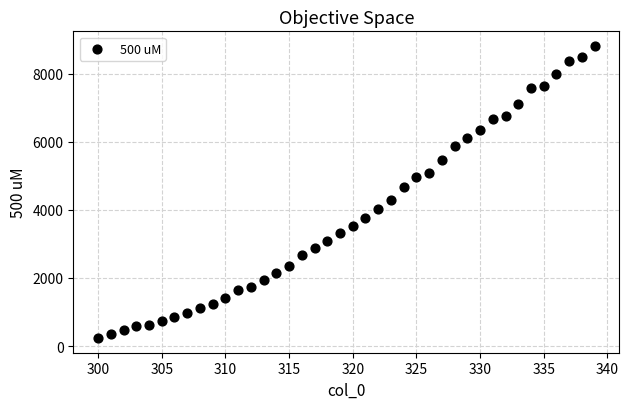

What is the range of Y values (max minus min)?

8577.5